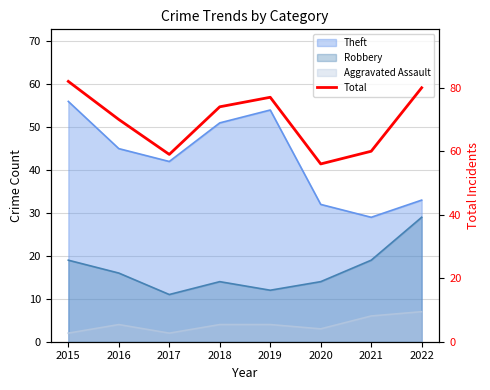

How many points are higher than both their immediate neighbors (excluding endpoints)?

1